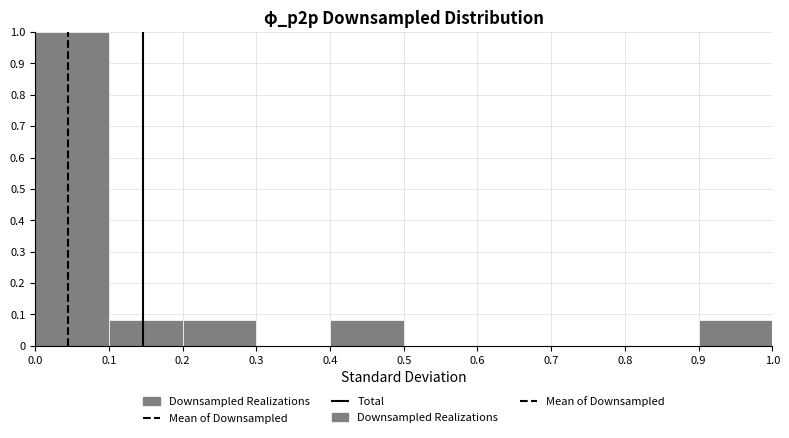

Reading left to right, list every bar in this chart as the range it spans on the x-axis followed by its height. The values are not printed on the chart, so give them approximately, as read against the axis.

0.0 to 0.1: 1.00
0.1 to 0.2: 0.08
0.2 to 0.3: 0.08
0.3 to 0.4: 0
0.4 to 0.5: 0.08
0.5 to 0.6: 0
0.6 to 0.7: 0
0.7 to 0.8: 0
0.8 to 0.9: 0
0.9 to 1.0: 0.08